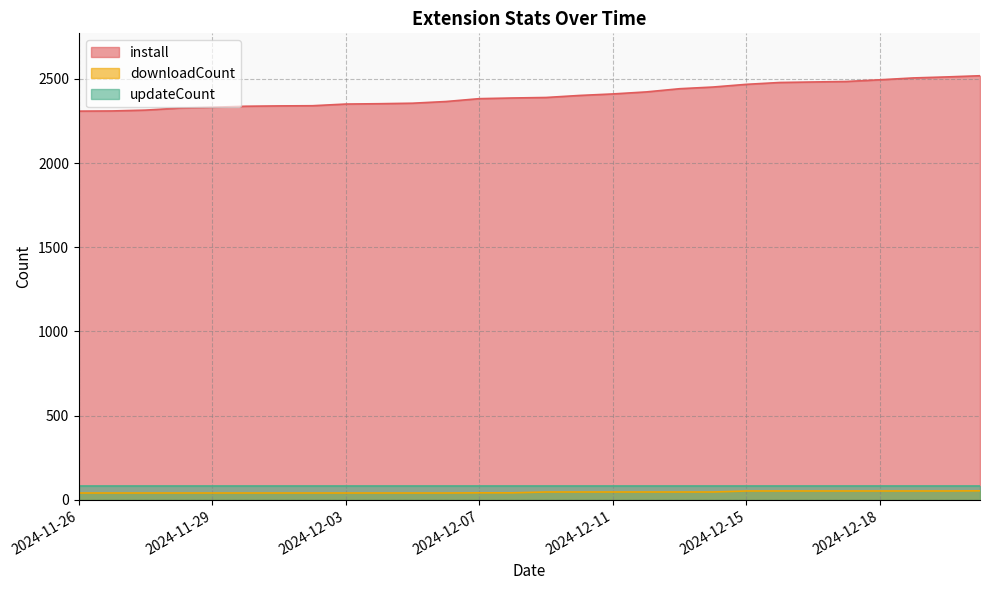

True or false: install has more than 1 interior local peaks.

False